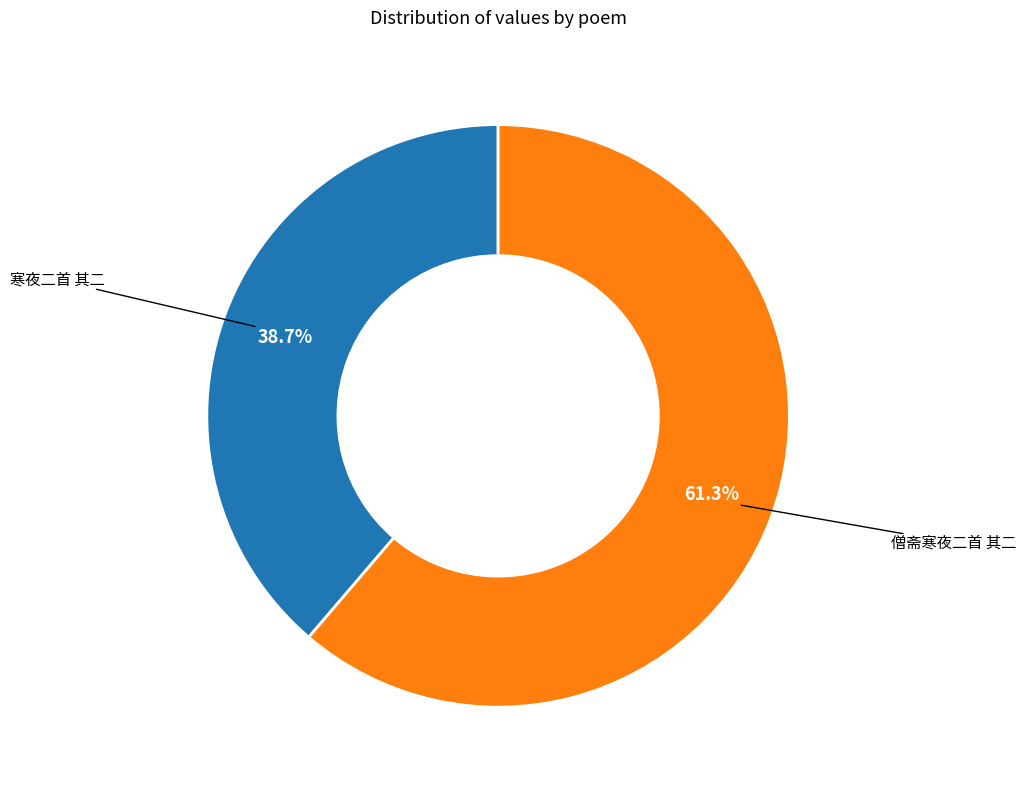

Count the number of slices in the pie.

2